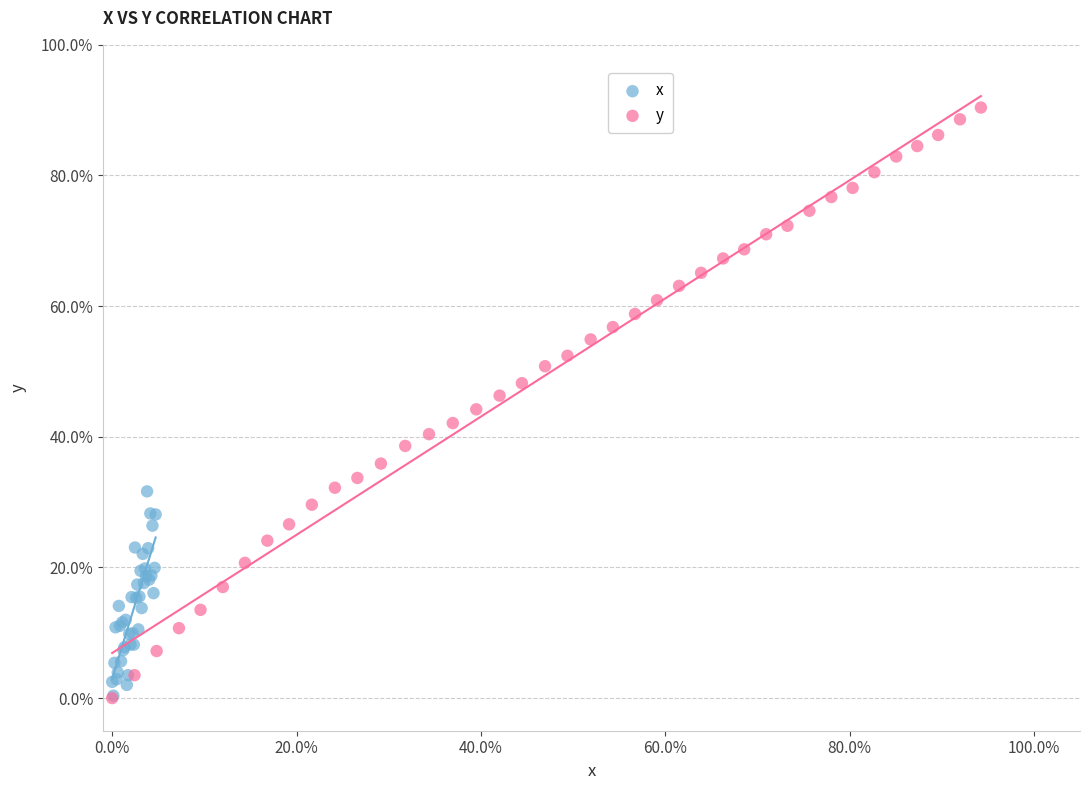

Which series reaches the maximum Y coordinate?

y